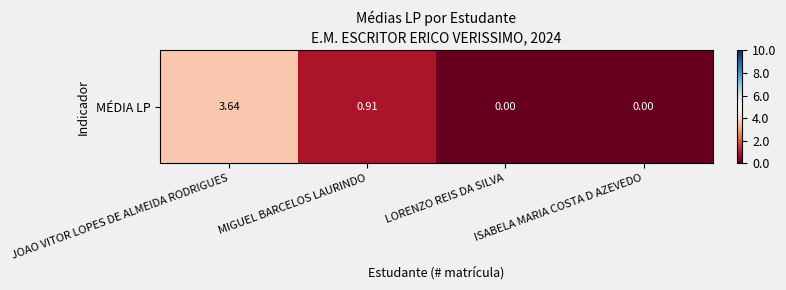

At which label is the value closest to 1?

MIGUEL BARCELOS LAURINDO